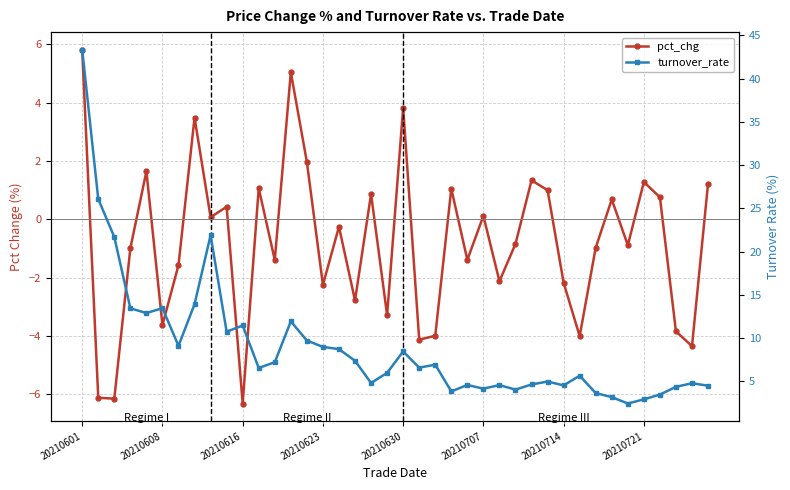

What are all the series names shown in the legend?

pct_chg, turnover_rate